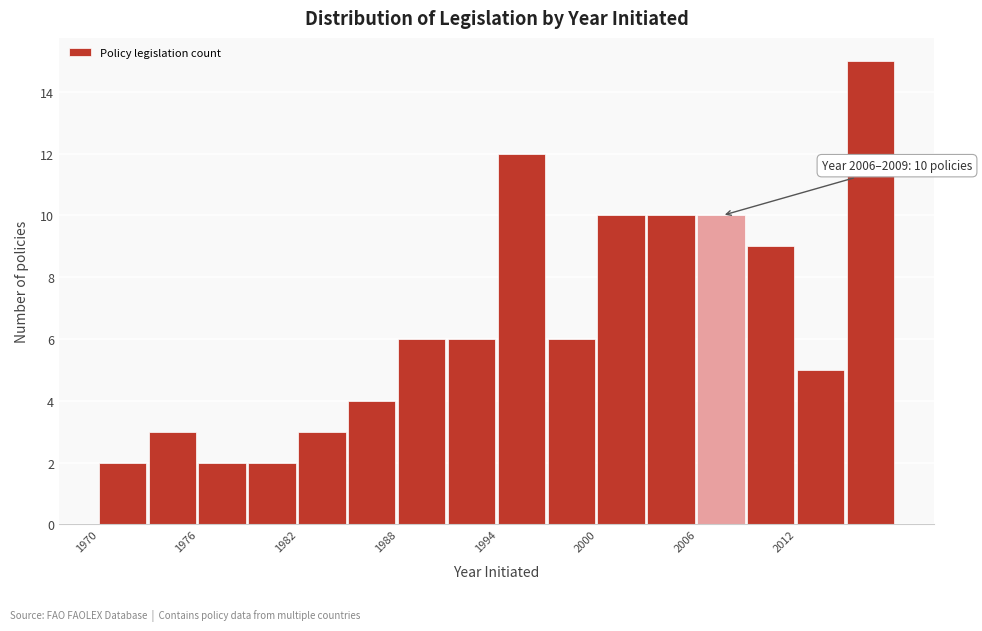

Read against the x-axis, roughly where is the centre of the tallest bar?

2016